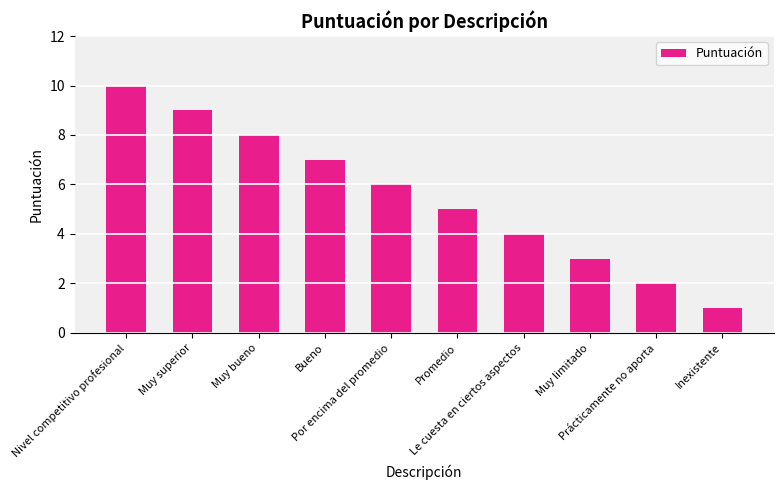

What is the sum of all values?

55